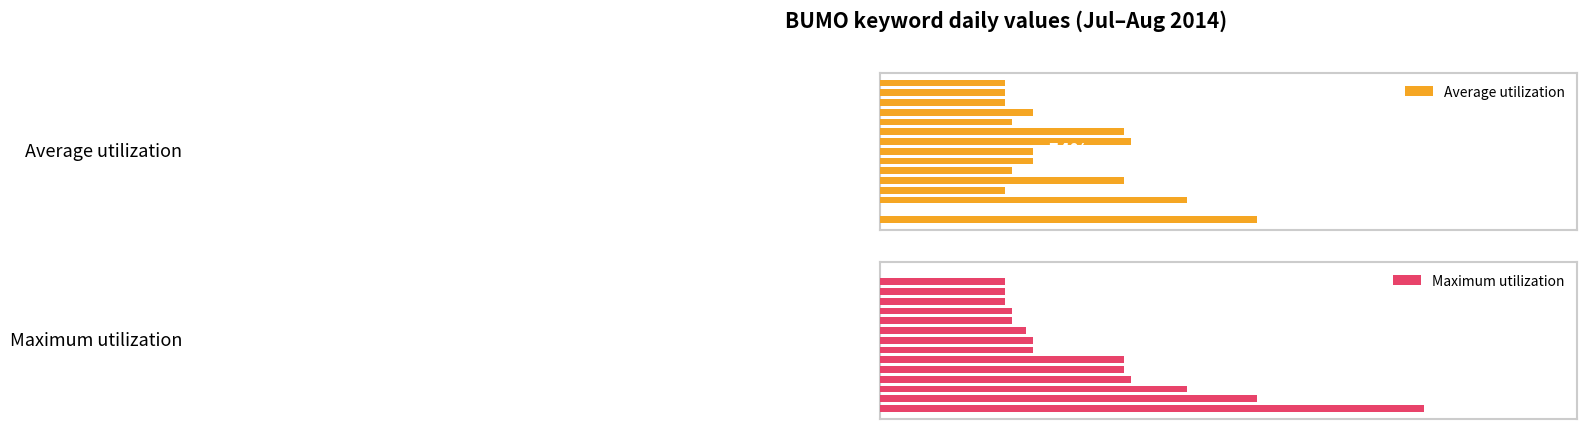

Reading left to right, transcribe all the data shown in this chart.

Average utilization: 54	0	44	18	35	19	22	22	36	35	19	22	18	18	18
Maximum utilization: 78	54	44	36	35	35	22	22	21	19	19	18	18	18	0